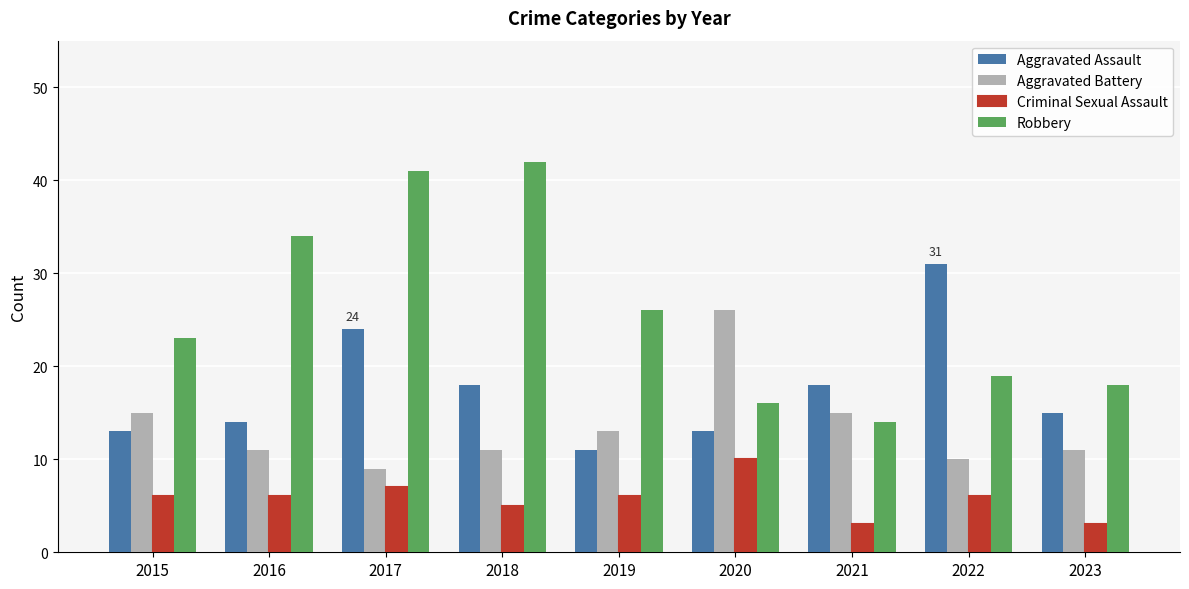

Which series has the largest range (max minus min)?

Robbery